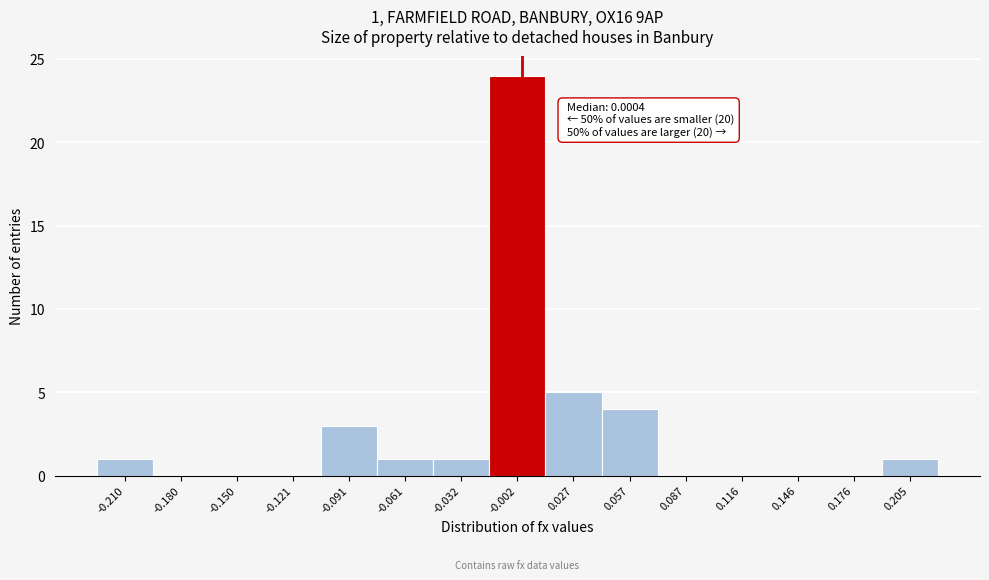

Over which range of the x-axis is the bar tallest?

-0.015 to 0.015